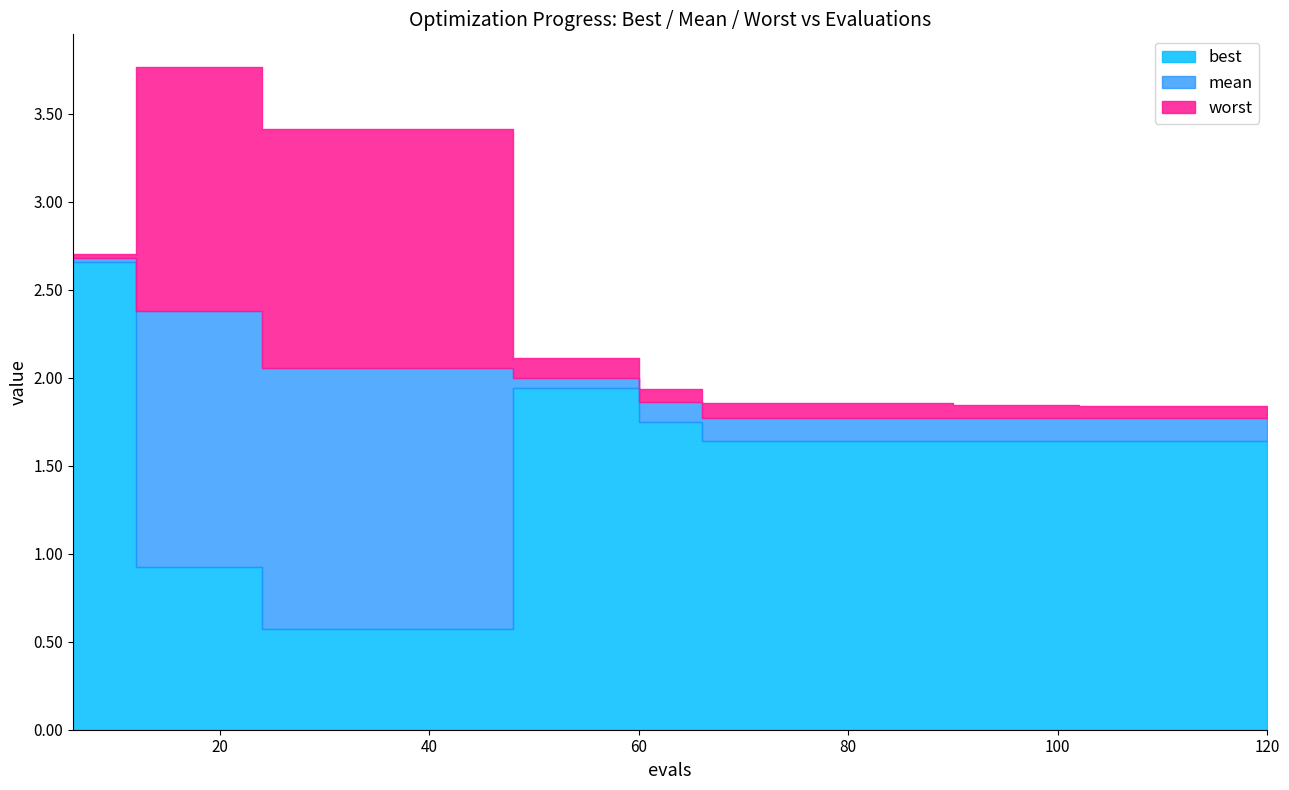

Is it true that mean equals 2.0 at 54?

True